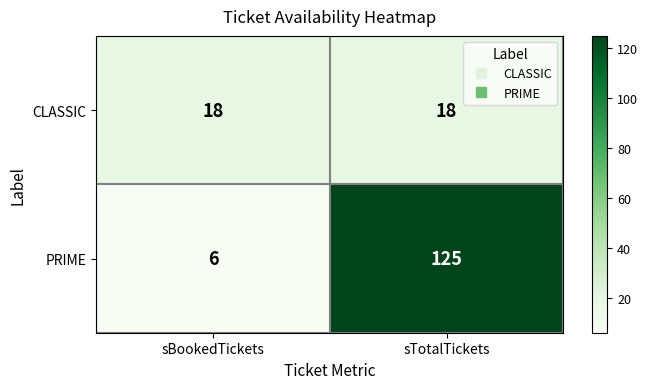

What is the smallest value displayed?

6